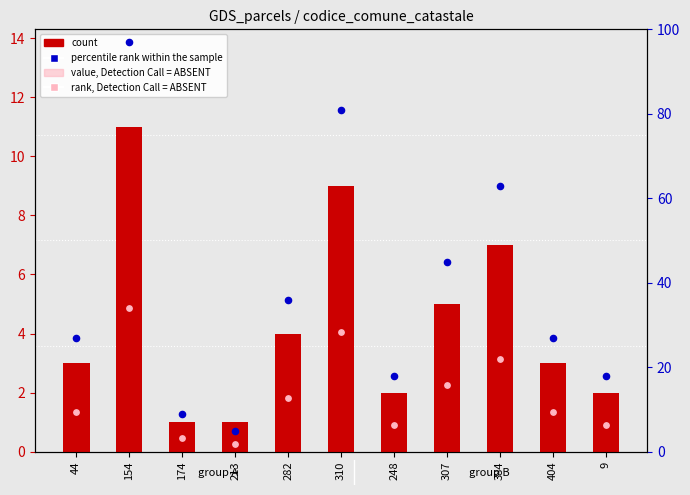

Which series has the largest total across all categories?

percentile rank within the sample